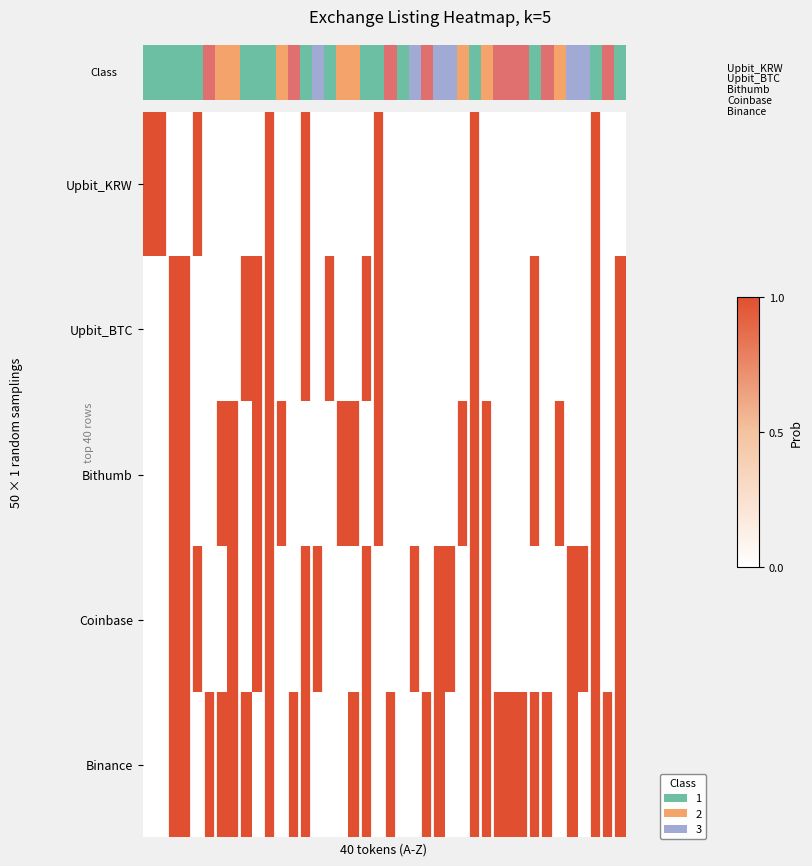

At which category is the sum across all series the highest?

10